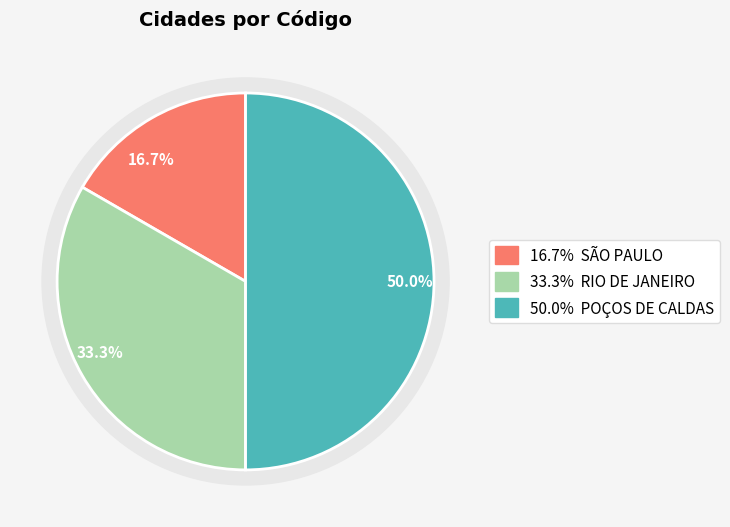

What percentage is the POÇOS DE CALDAS slice, to the nearest percent?

50%